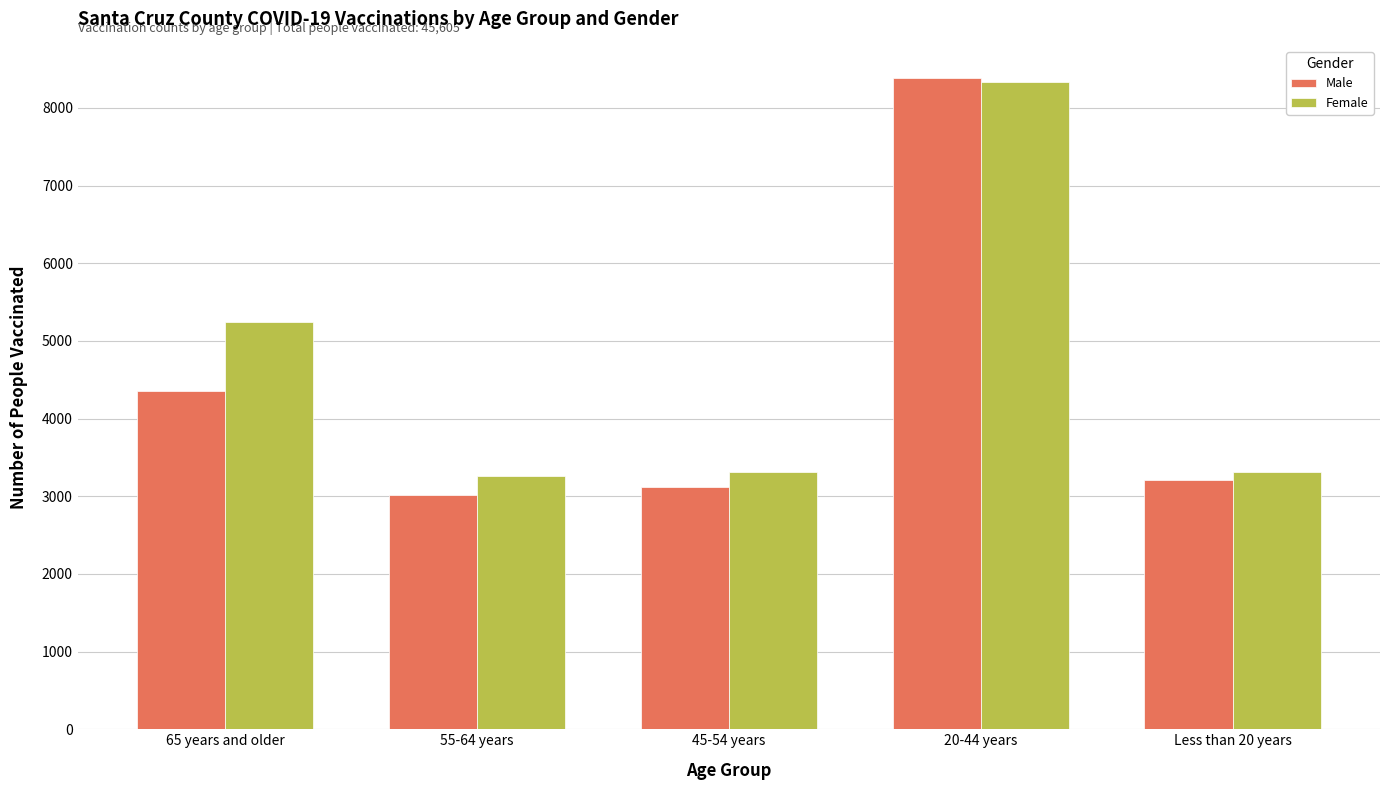

Rank the series by their average value, from lowest to highest.

Male, Female